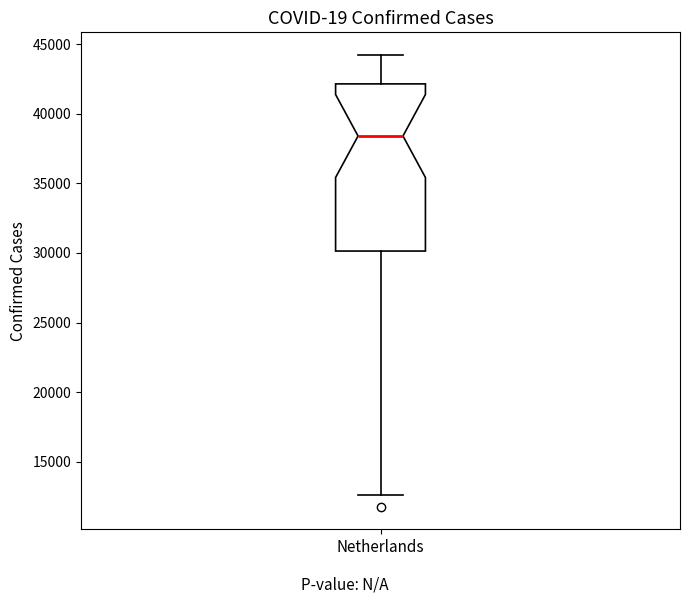

Transcribe this box plot: give where the median line is, the range the box spans, and where the two whiskers end, as read against the y-axis. The values are not printed on the chart, so give them approximately, as read against the axis.

median 38500, box 30000 to 42000, whiskers 12500 to 44000